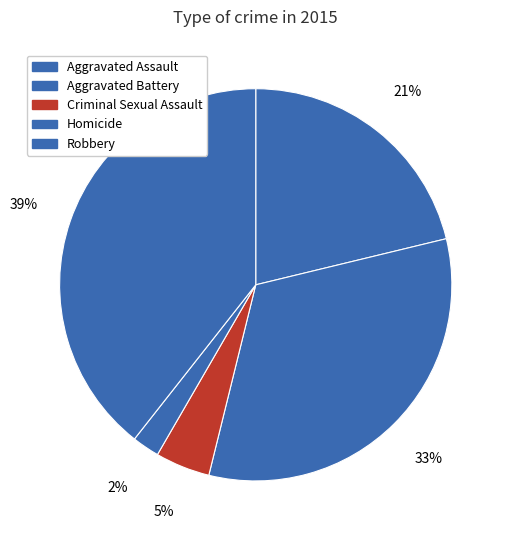

What is the smallest slice in the pie chart?

Homicide